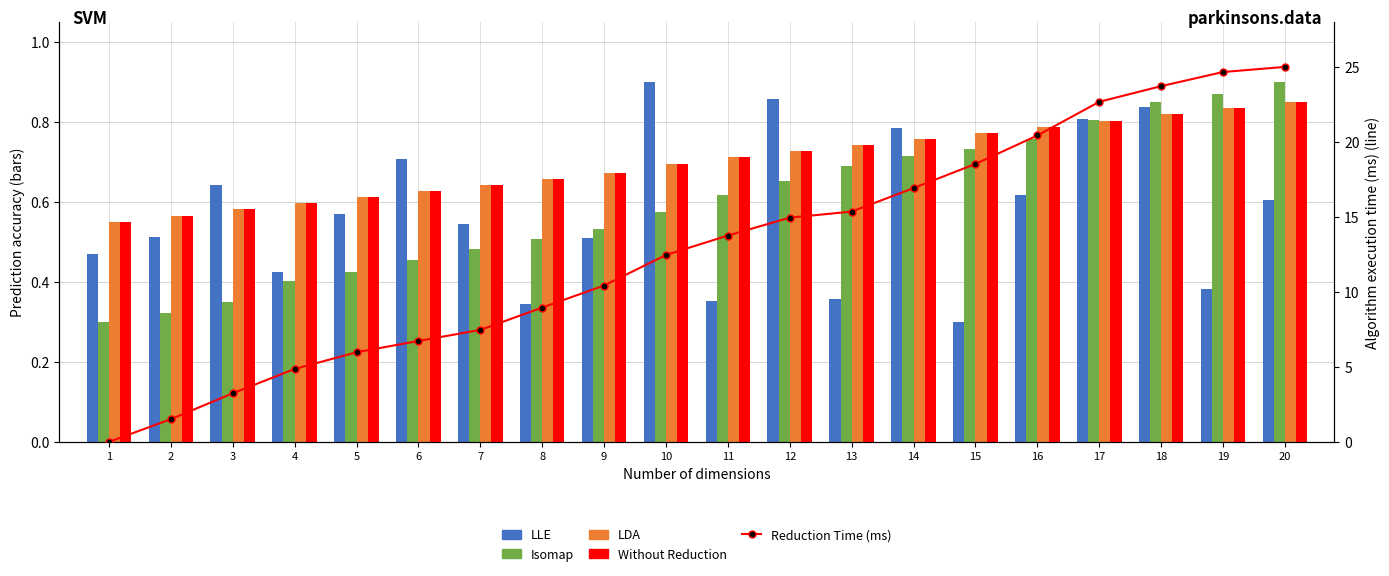

Reading left to right, list all the values displayed in this chart.

LLE: 0.5	0.5	0.6	0.4	0.6	0.7	0.5	0.3	0.5	0.9	0.4	0.9	0.4	0.8	0.3	0.6	0.8	0.8	0.4	0.6
Isomap: 0.3	0.3	0.4	0.4	0.4	0.5	0.5	0.5	0.5	0.6	0.6	0.7	0.7	0.7	0.7	0.8	0.8	0.8	0.9	0.9
LDA: 0.6	0.6	0.6	0.6	0.6	0.6	0.6	0.7	0.7	0.7	0.7	0.7	0.7	0.8	0.8	0.8	0.8	0.8	0.8	0.9
Without Reduction: 0.6	0.6	0.6	0.6	0.6	0.6	0.6	0.7	0.7	0.7	0.7	0.7	0.7	0.8	0.8	0.8	0.8	0.8	0.8	0.9
Reduction Time: 0.0	1.5	3.2	4.9	6.0	6.7	7.5	9.0	10.4	12.5	13.8	15.0	15.4	16.9	18.5	20.4	22.7	23.7	24.7	25.0